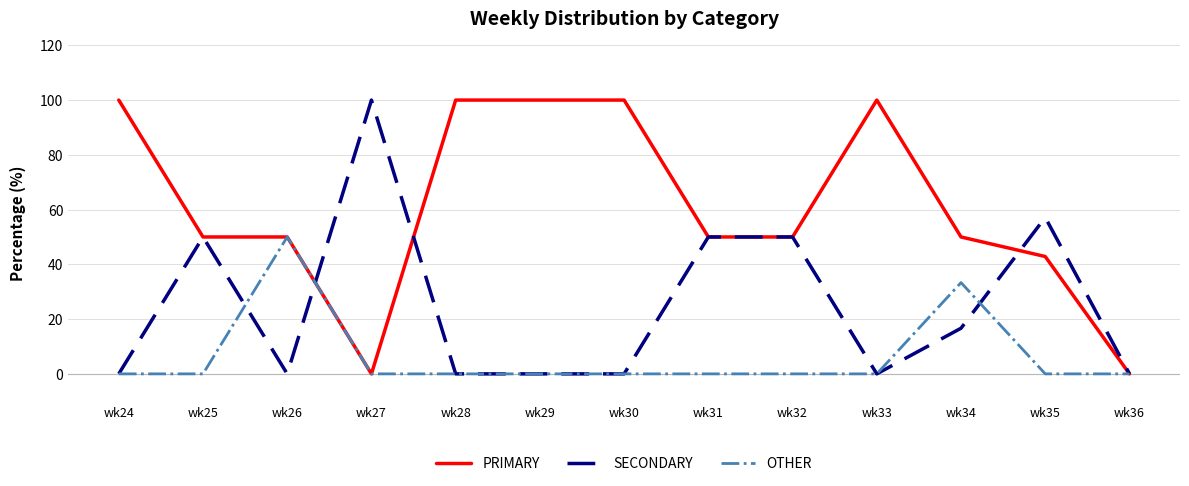

Rank the series by their average value, from highest to lowest.

PRIMARY, SECONDARY, OTHER